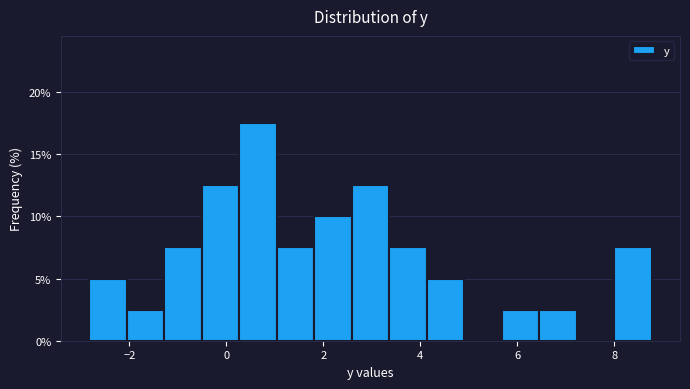

Around what value on the x-axis is the tallest bar? Give the approximate position of its centre, as read against the axis.

0.6